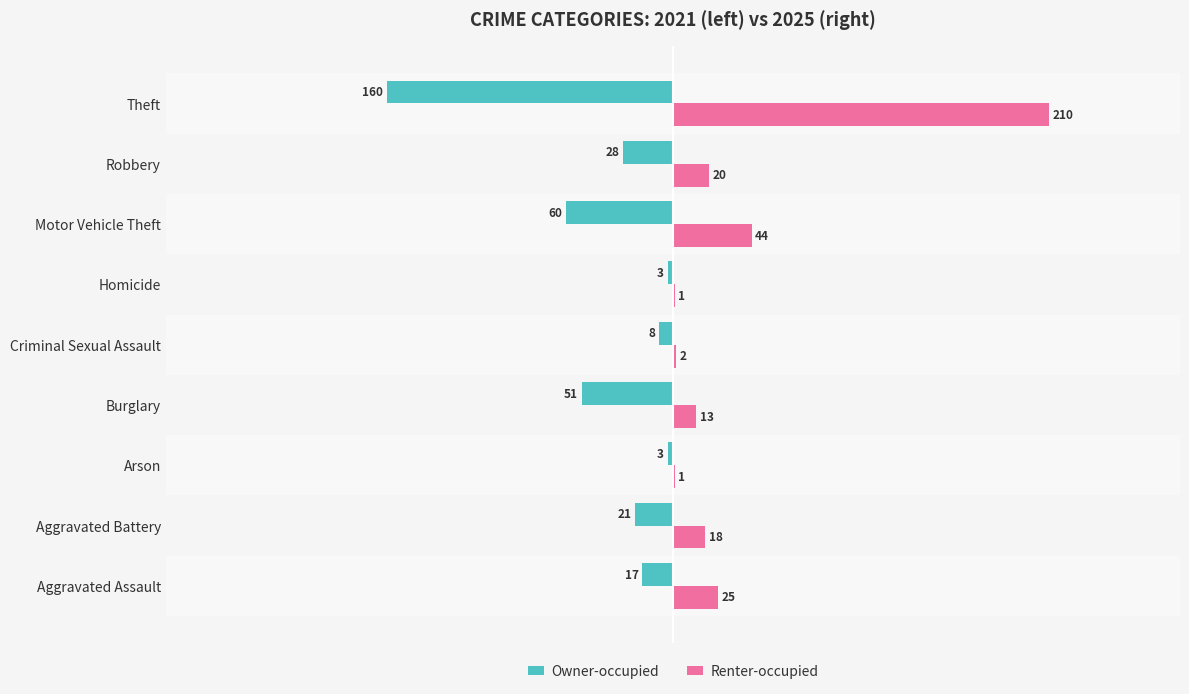

Reading left to right, transcribe all the data shown in this chart.

Owner-occupied: -17	-21	-3	-51	-8	-3	-60	-28	-160
Renter-occupied: 25	18	1	13	2	1	44	20	210